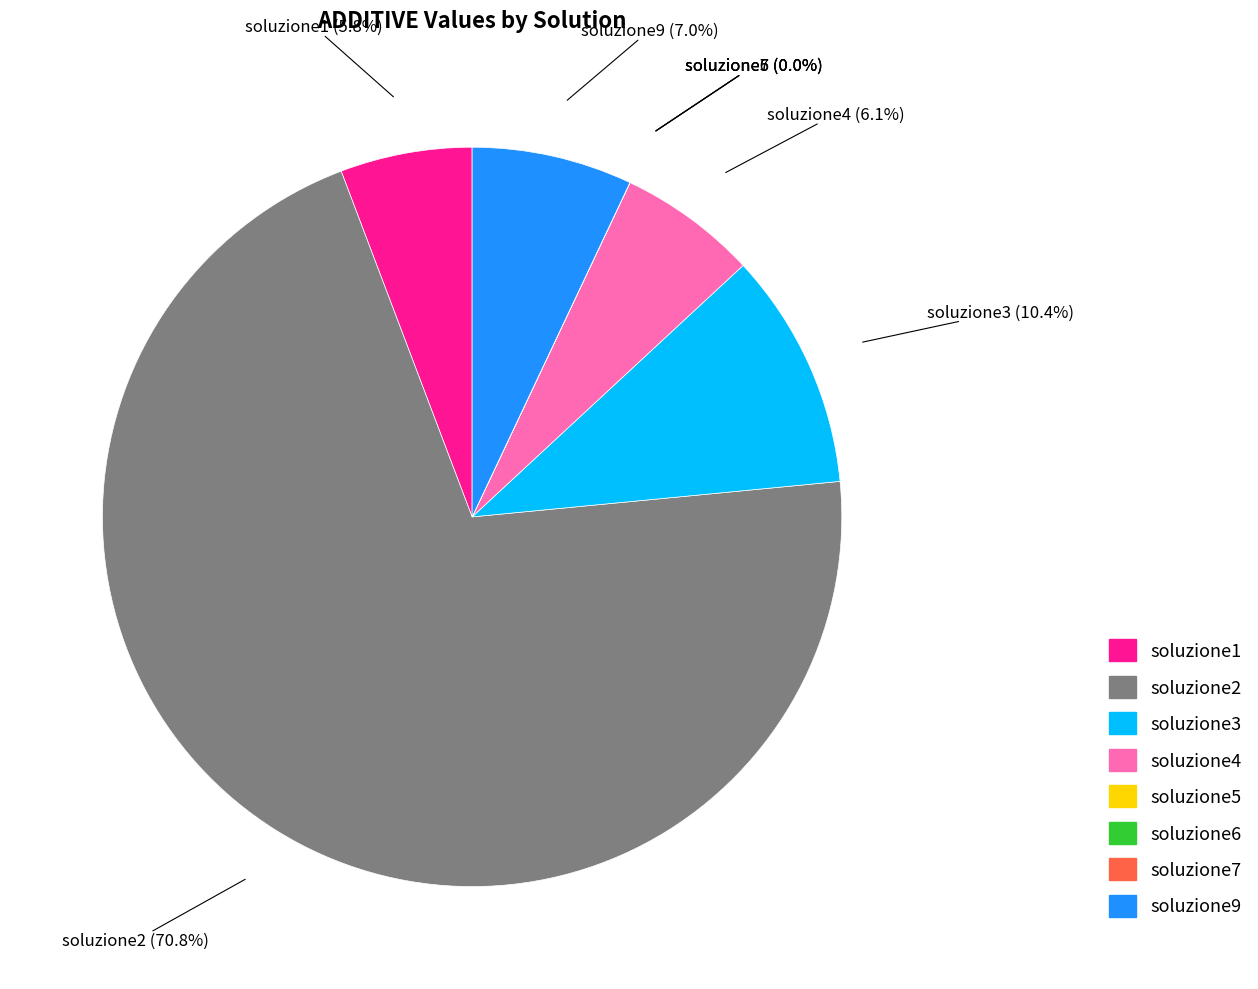

Is it true that soluzione2 is 78% of the pie?

False